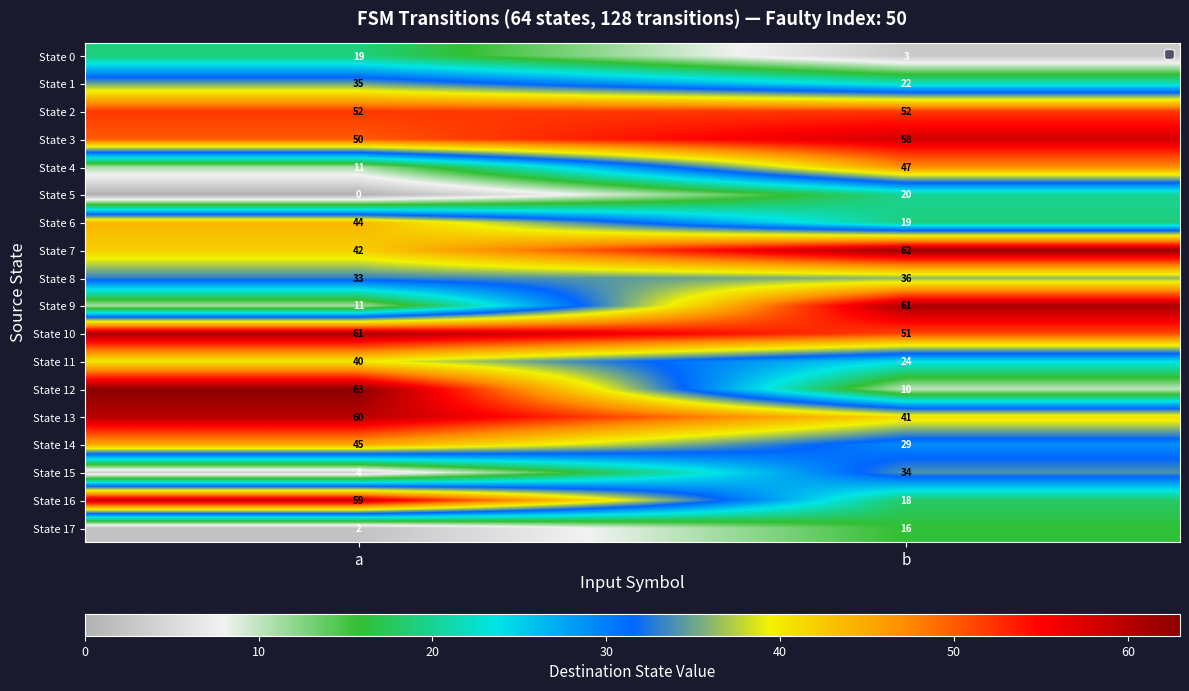

At which label is State 15 closest to 19?

a